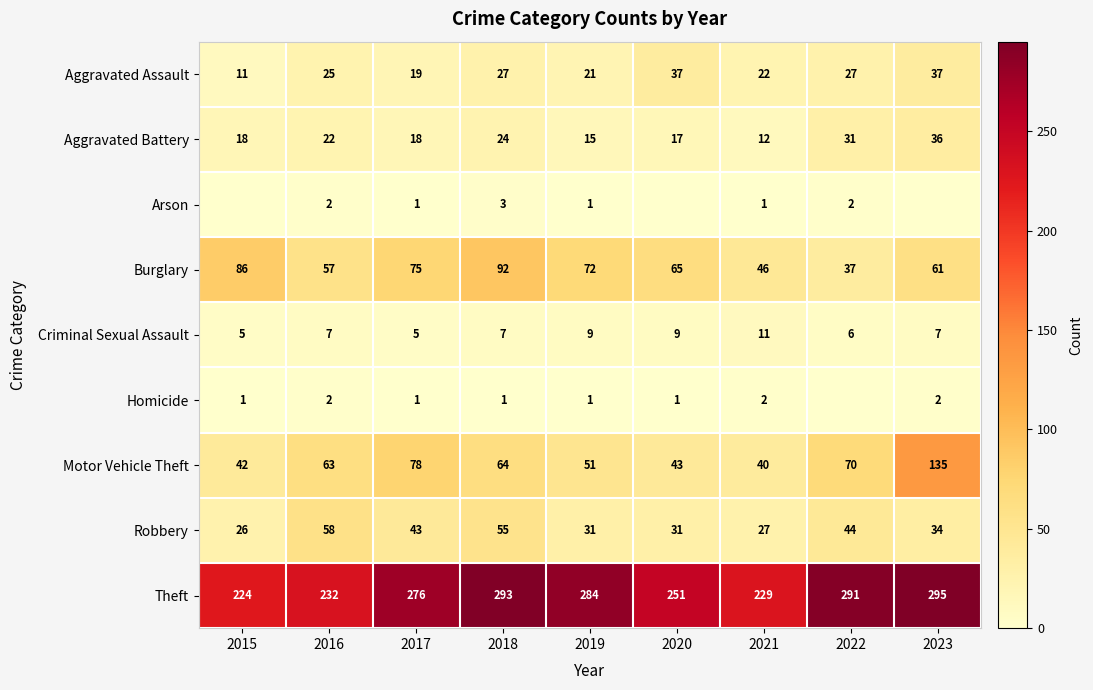

At 2021, list the series in order from largest to smallest.

Theft, Burglary, Motor Vehicle Theft, Robbery, Aggravated Assault, Aggravated Battery, Criminal Sexual Assault, Homicide, Arson